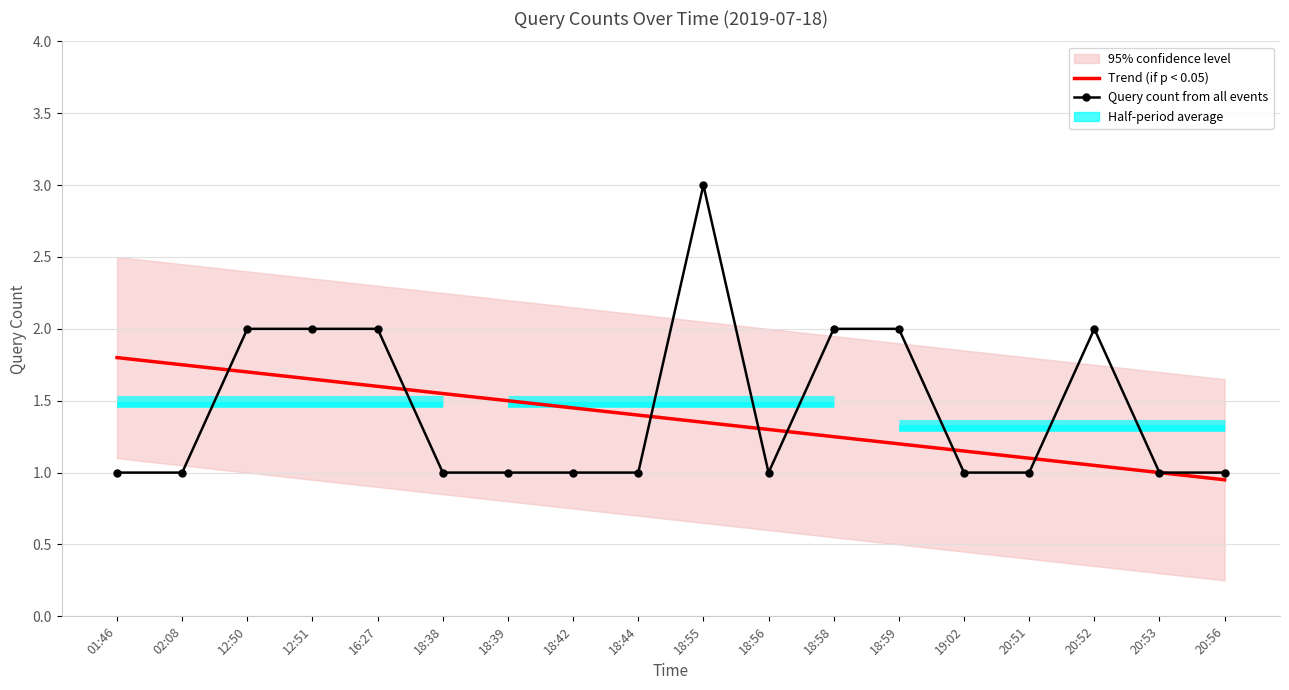

Reading right to left, extract all data points from this chart.

Trend (if p < 0.05): 0.9	1.0	1.1	1.1	1.1	1.2	1.2	1.3	1.4	1.4	1.4	1.5	1.6	1.6	1.6	1.7	1.8	1.8
Query count from all events: 1.0	1.0	2.0	1.0	1.0	2.0	2.0	1.0	3.0	1.0	1.0	1.0	1.0	2.0	2.0	2.0	1.0	1.0